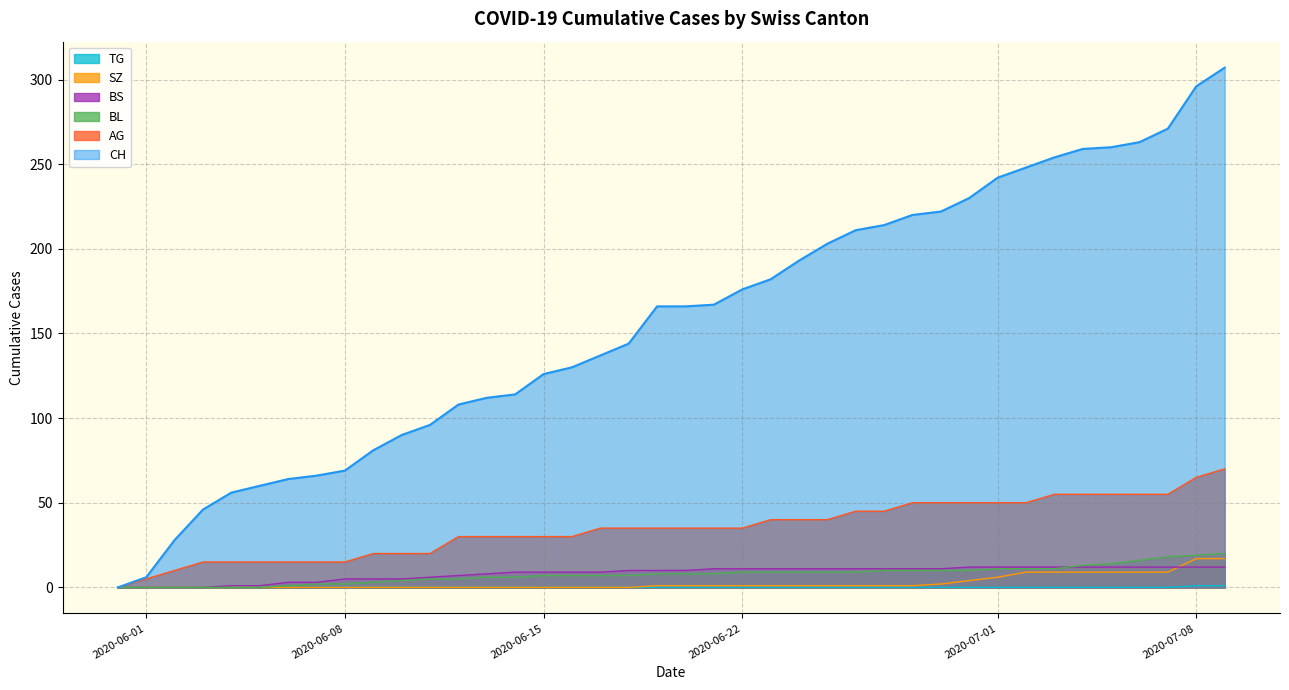

What is the highest value of the CH series?

307